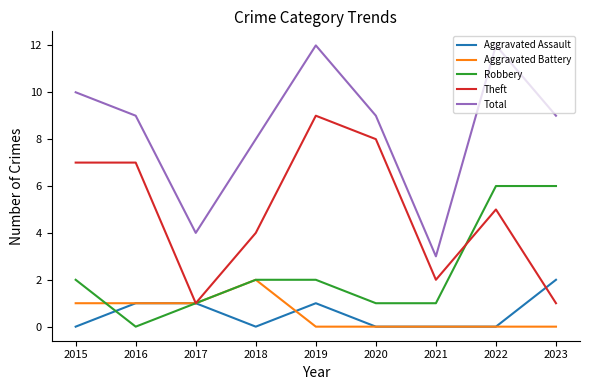

What are all the series names shown in the legend?

Aggravated Assault, Aggravated Battery, Robbery, Theft, Total